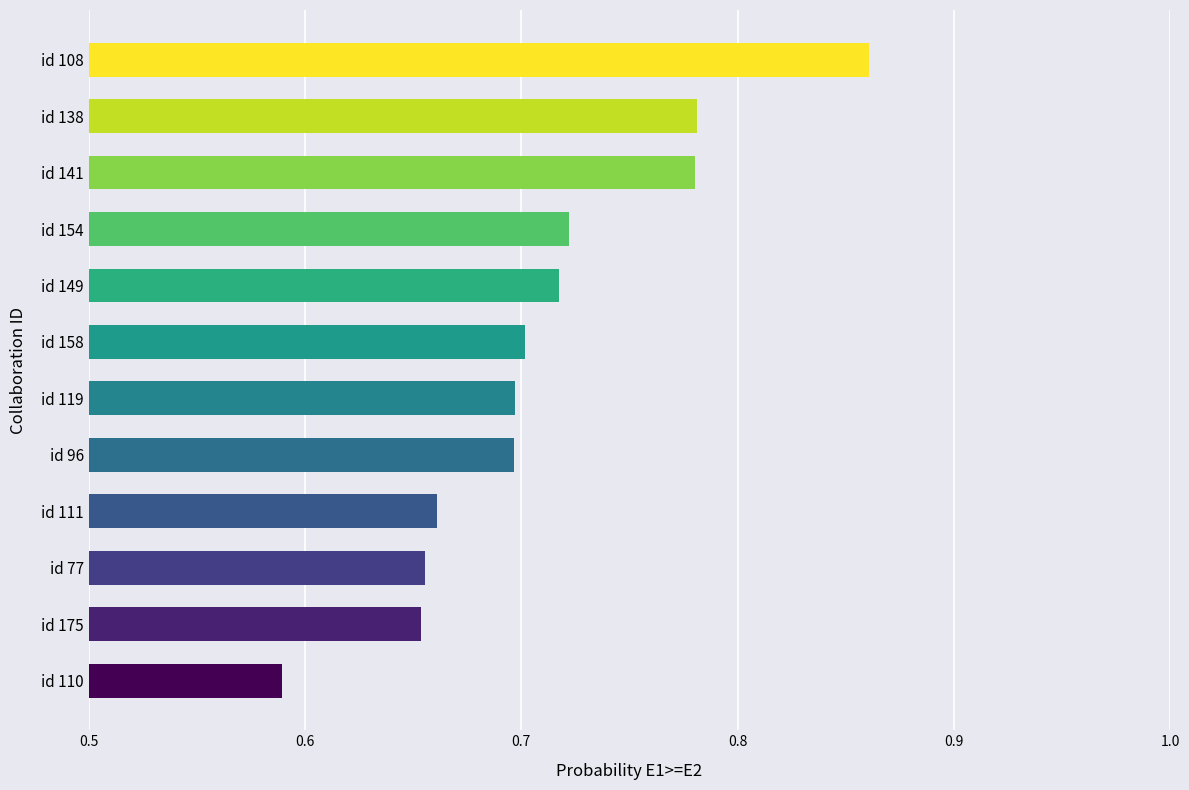

Does the chart contain stacked bars?

No